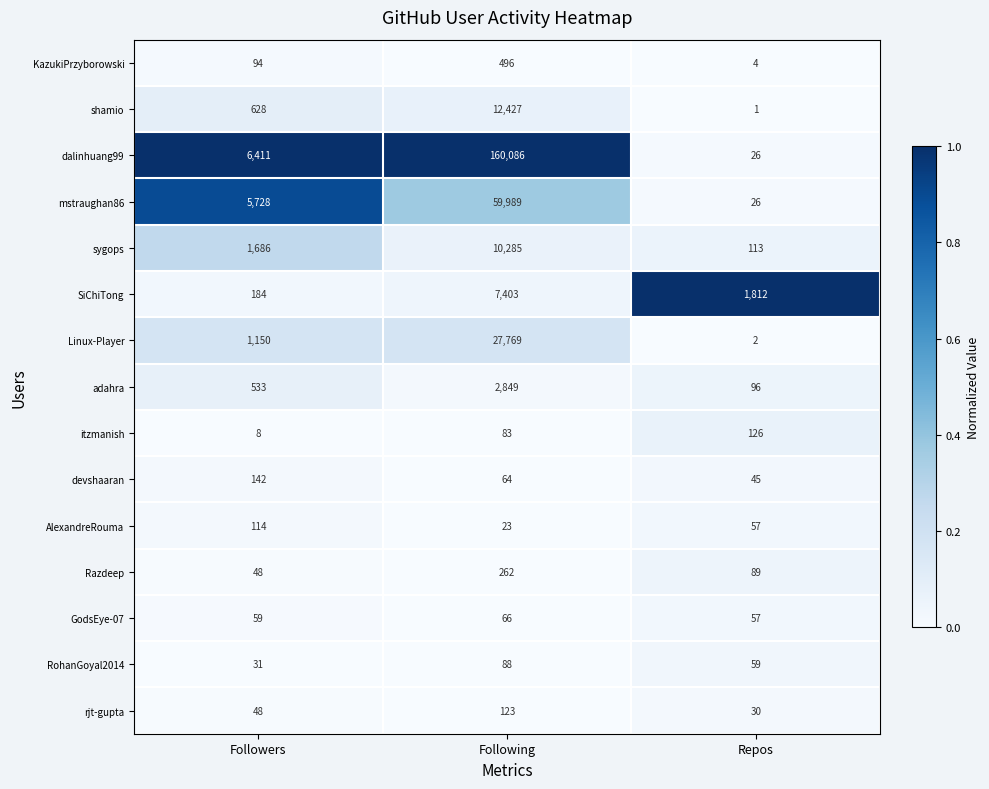

Which series has the widest spread of values?

dalinhuang99